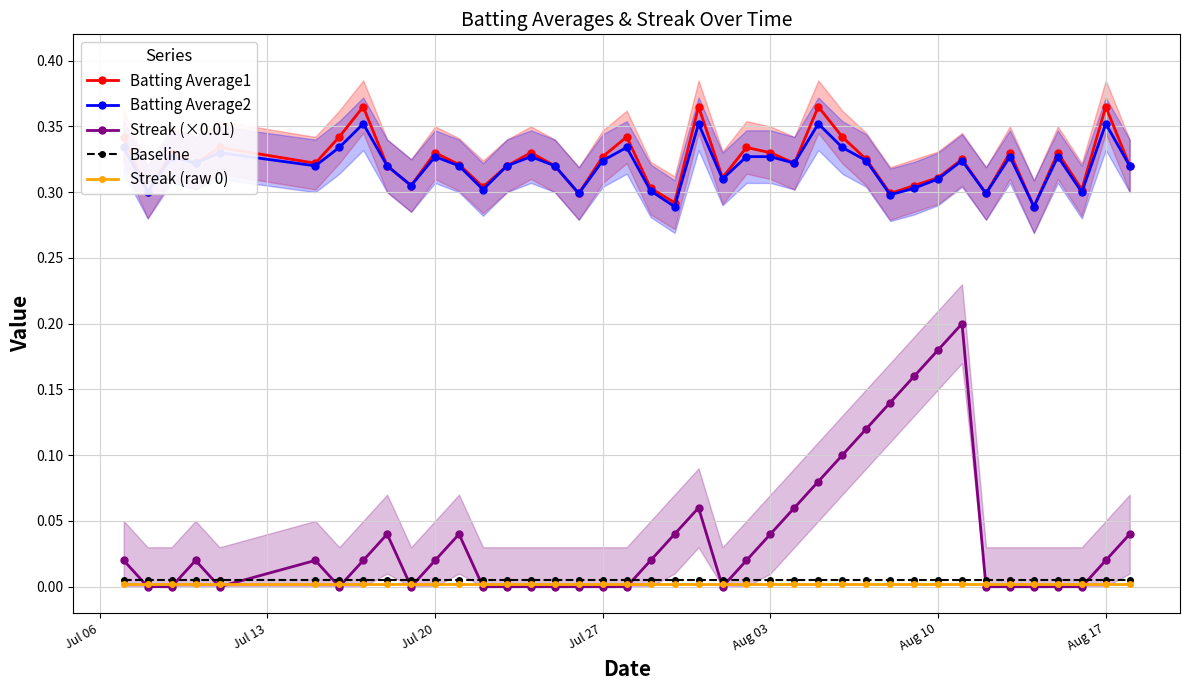

True or false: Streak (×0.01) and Batting Average1 cross at least once.

False